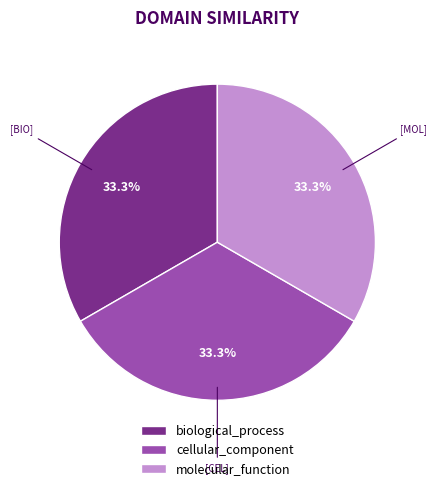

Is molecular_function the majority of the pie?

No